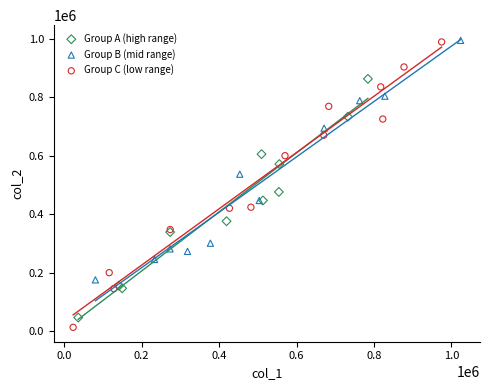

Which series has the largest Y range (max minus min)?

Group C (low range)